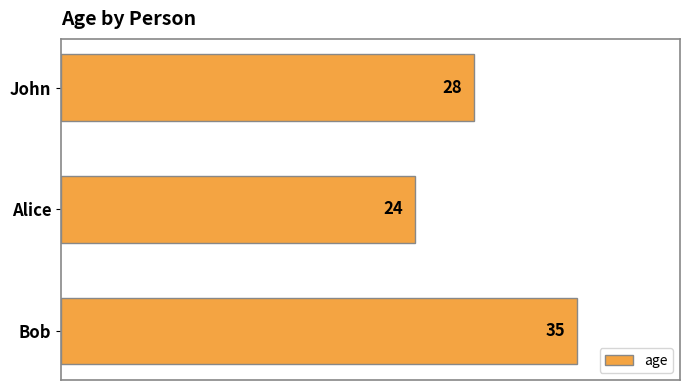

Which category has the lowest value across all series?

Alice